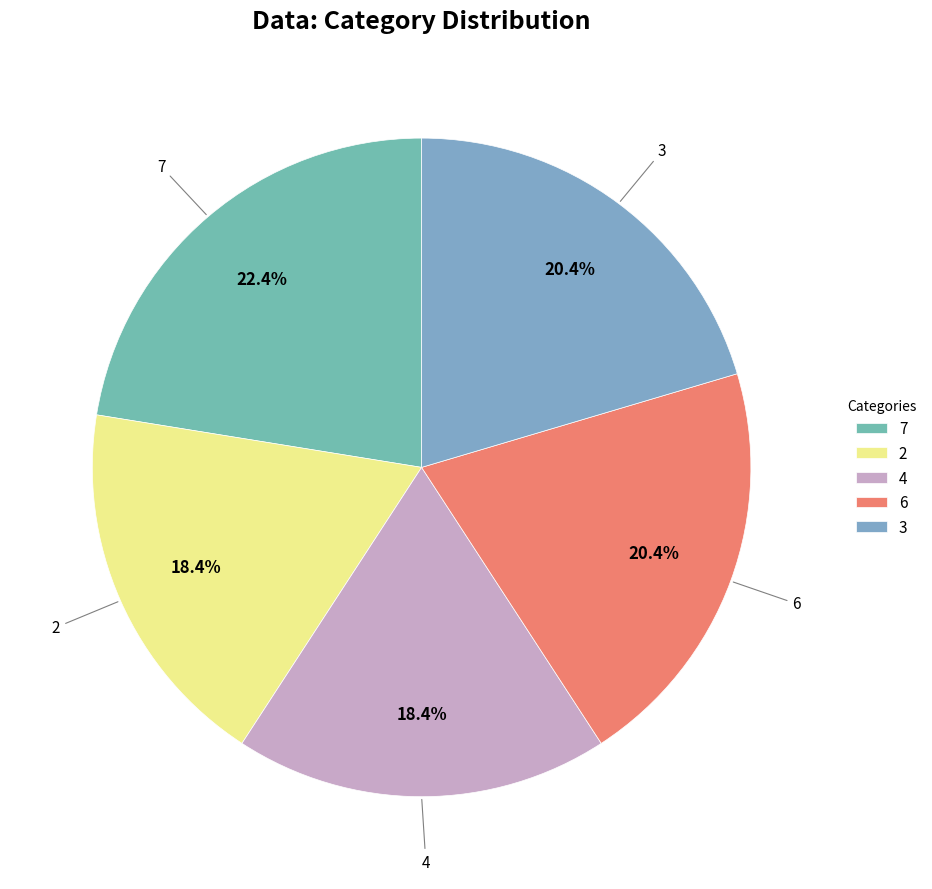

Between 2 and 6, which is larger?

6